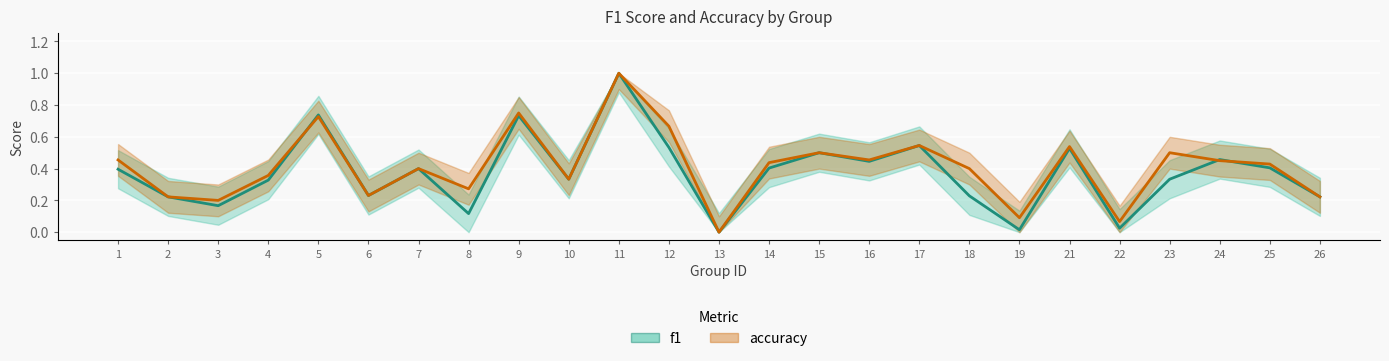

Is it true that accuracy equals 0.3 at 23?

False